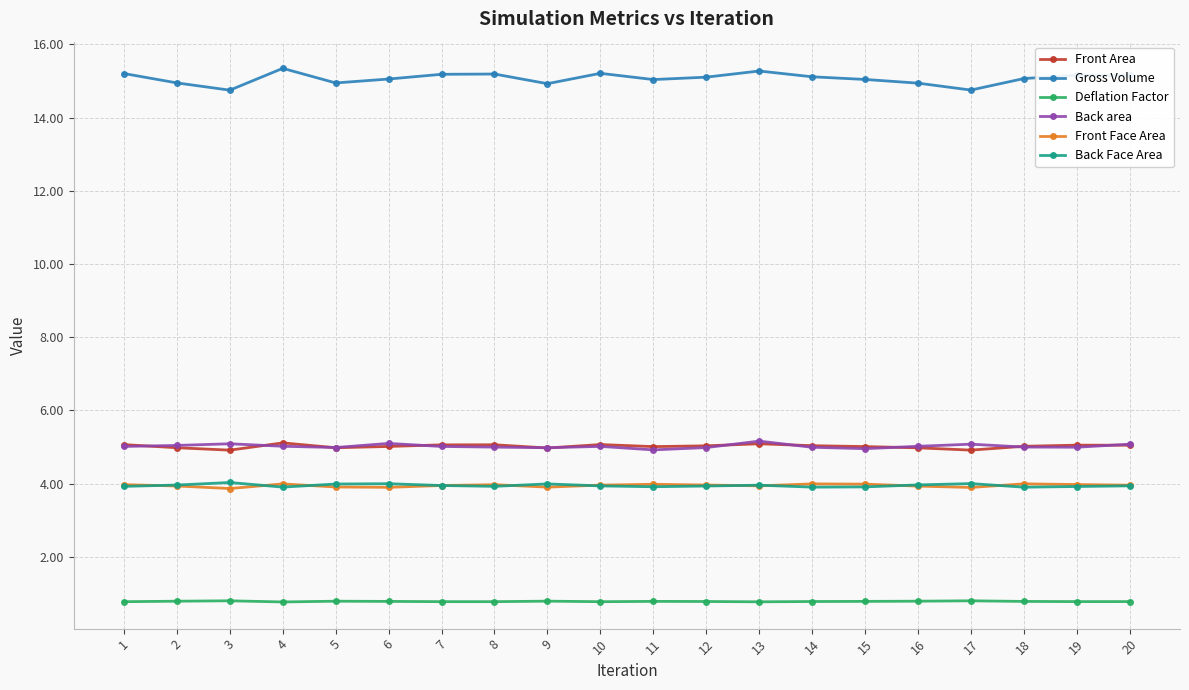

True or false: Deflation Factor has more than 1 interior local peaks.

True